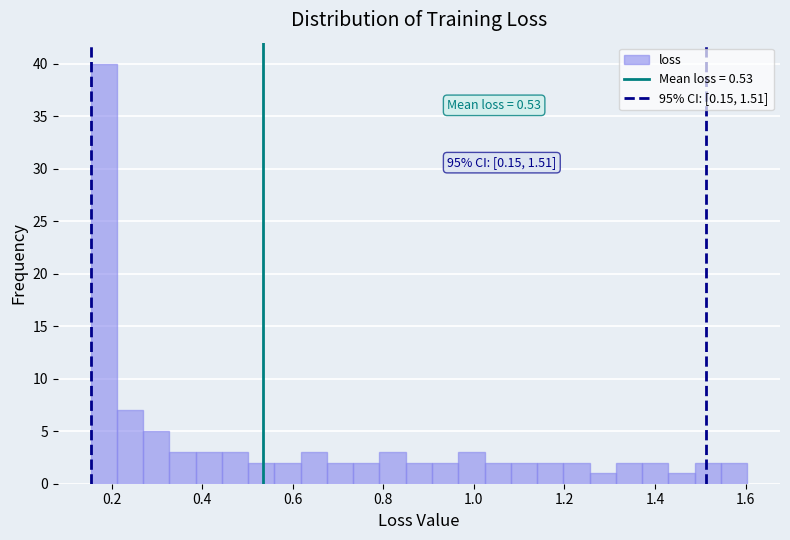

Around what value on the x-axis is the tallest bar? Give the approximate position of its centre, as read against the axis.

0.18